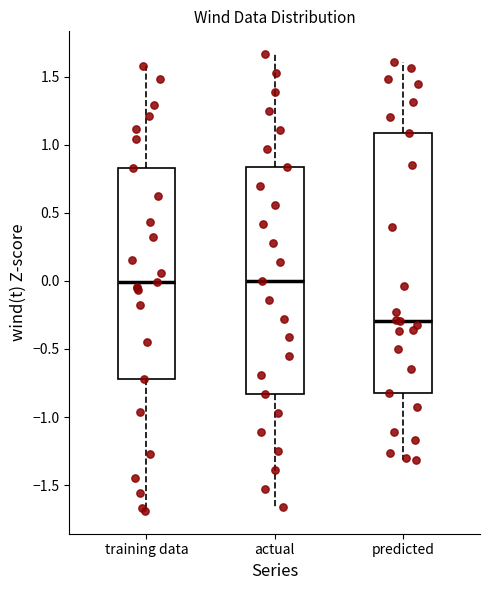

Reading left to right, transcribe this box plot: for each box, give where its median line is, the range the box spans, and where its two whiskers end, as read against the y-axis. The values are not printed on the chart, so give them approximately, as read against the axis.

training data: median 0.00, box -0.70 to 0.85, whiskers -1.70 to 1.60
actual: median 0.00, box -0.85 to 0.85, whiskers -1.65 to 1.65
predicted: median -0.30, box -0.80 to 1.10, whiskers -1.30 to 1.60